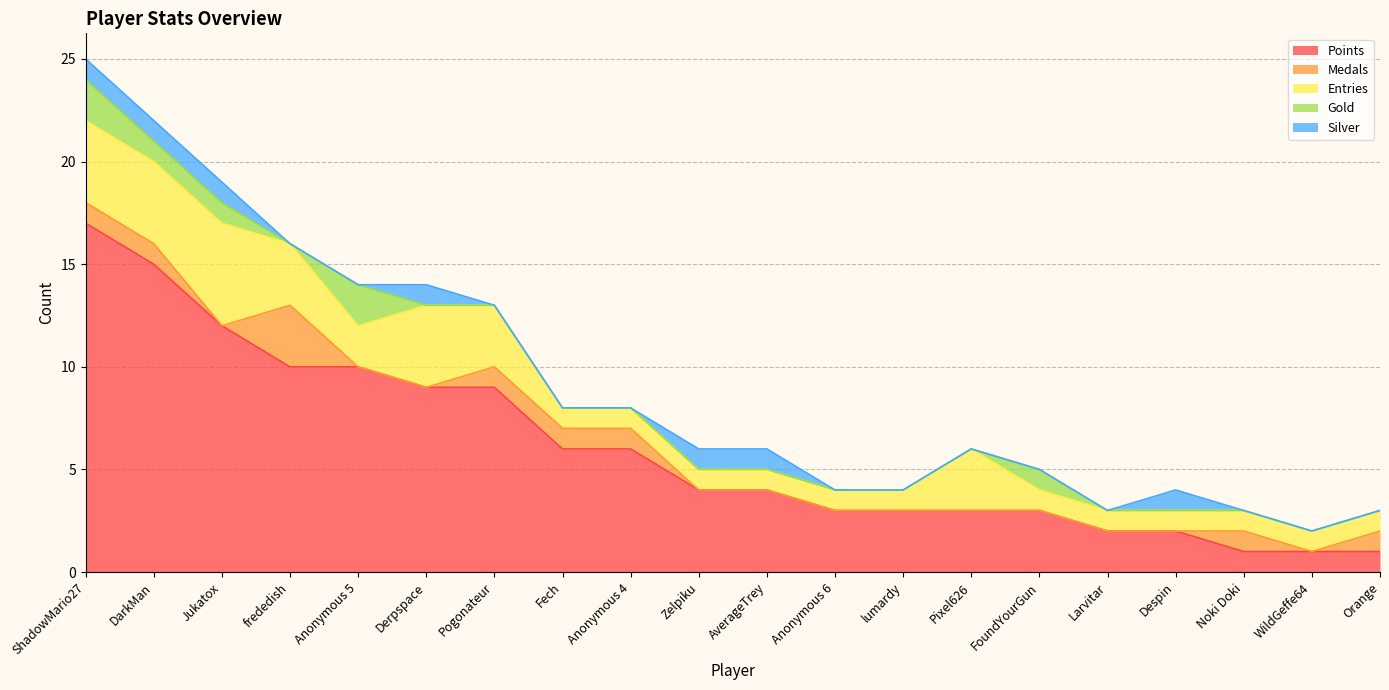

Where is the first local maximum for Entries?

Jukatox